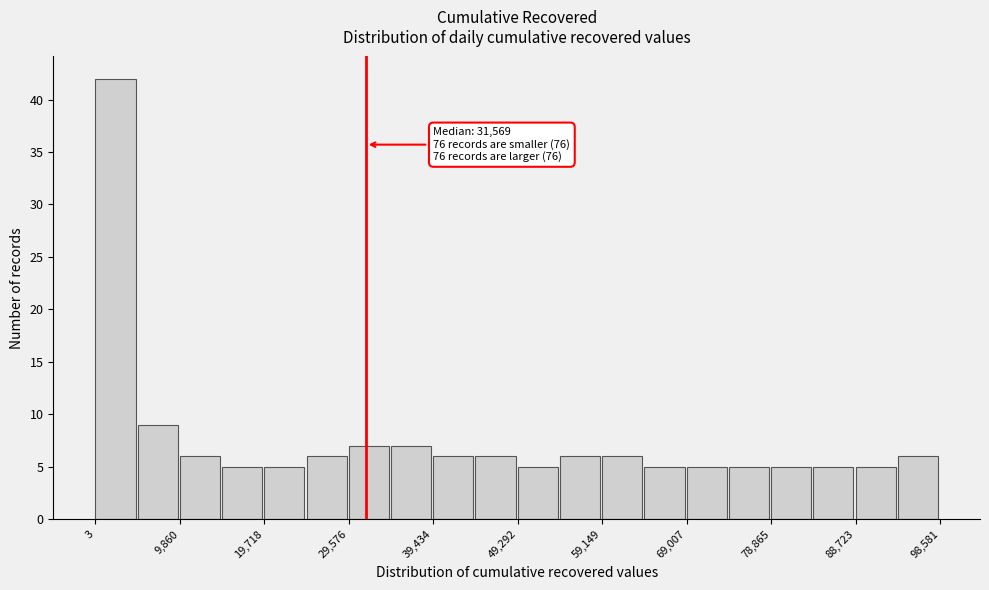

Over which range of the x-axis is the bar tallest?

0 to 5000